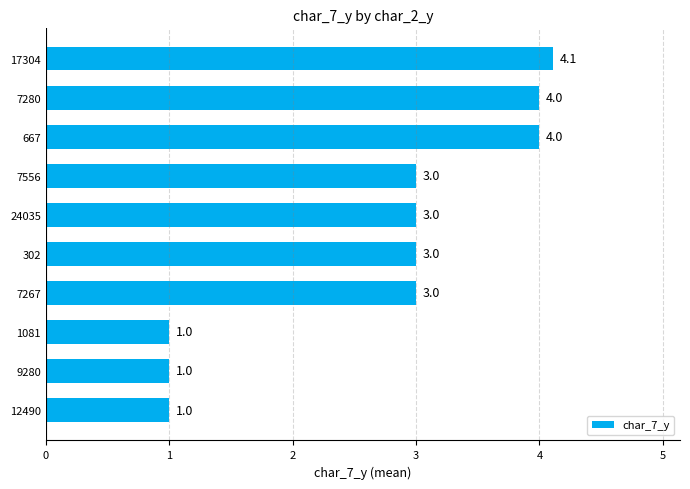

Reading bottom to top, transcribe all the data shown in this chart.

12490=1.0	9280=1.0	1081=1.0	7267=3.0	302=3.0	24035=3.0	7556=3.0	667=4.0	7280=4.0	17304=4.1